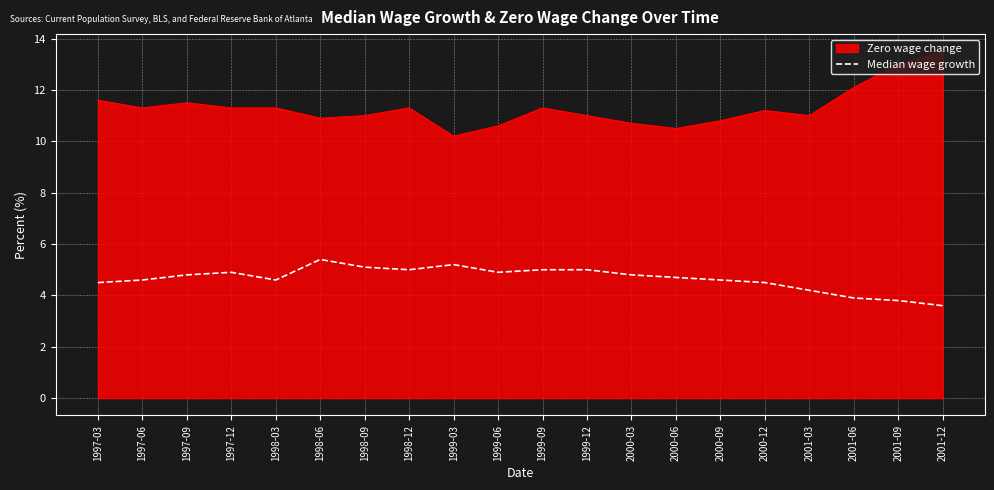

What is the difference between the Zero wage change values at 1997-09 and 1999-12?

0.5